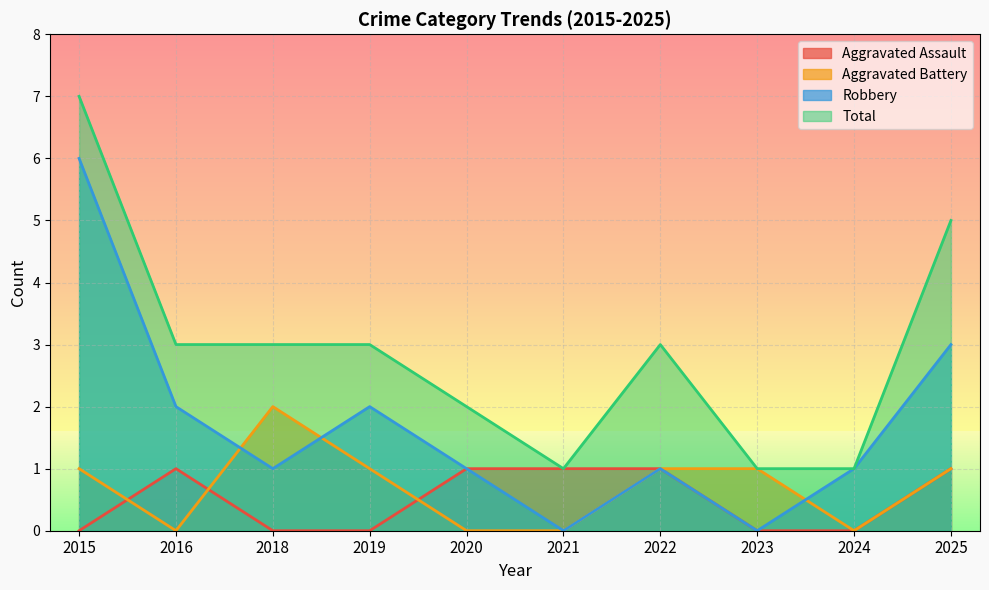

What is the value of the Aggravated Assault point at the 7th from the left?

1